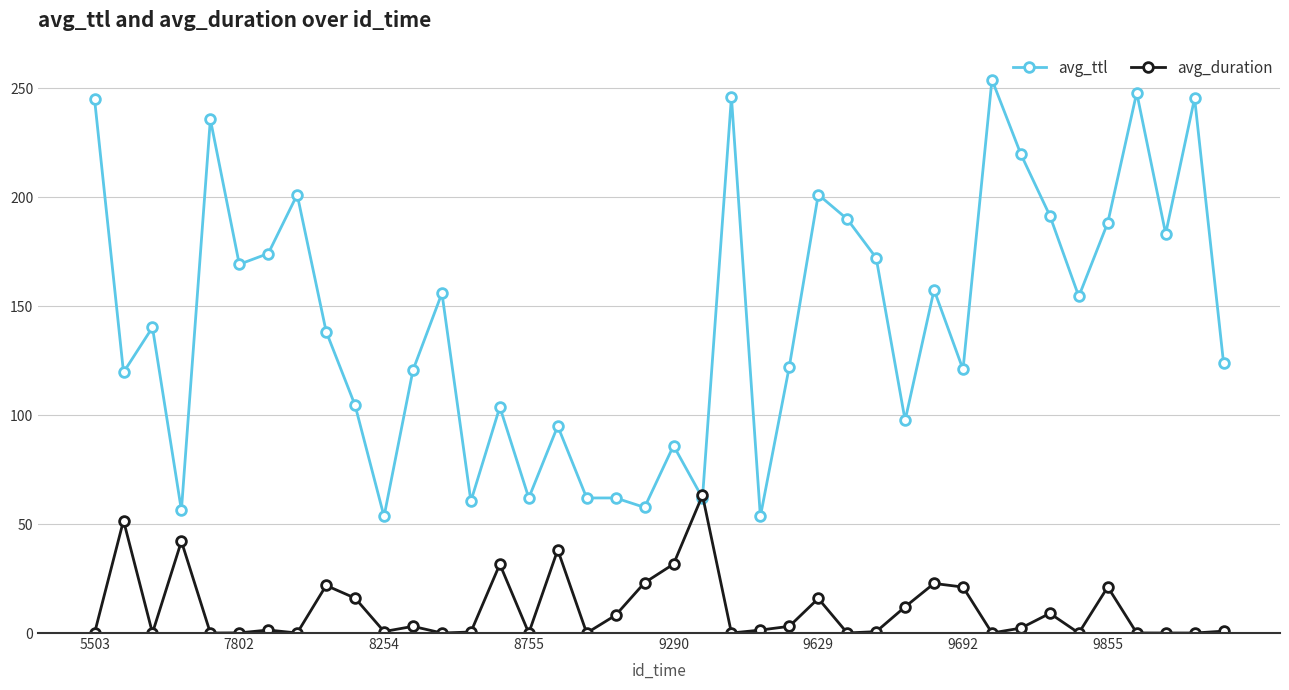

Rank the series by their average value, from lowest to highest.

avg_duration, avg_ttl